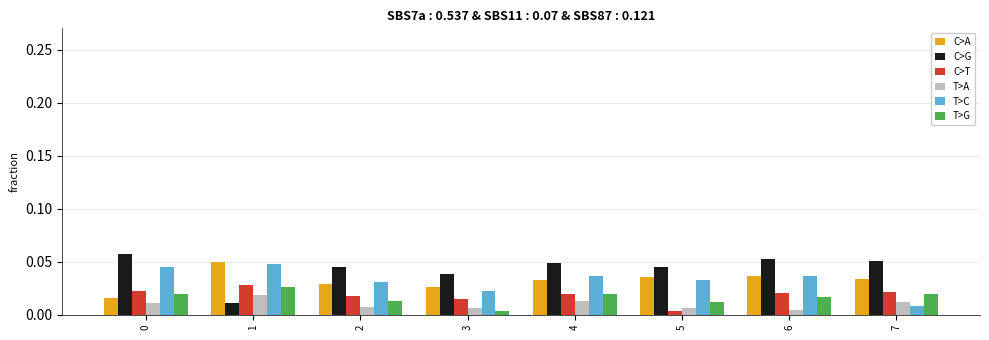

Which series has the largest total across all categories?

C>G